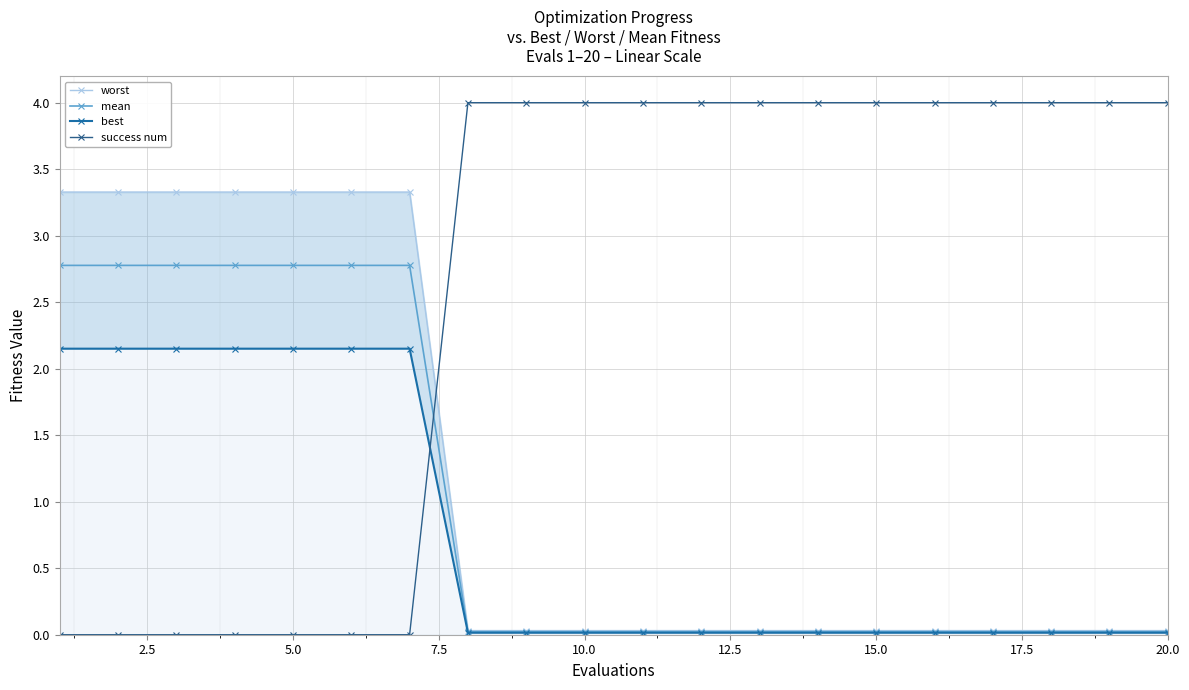

How many intersections are there between success num and mean?

1